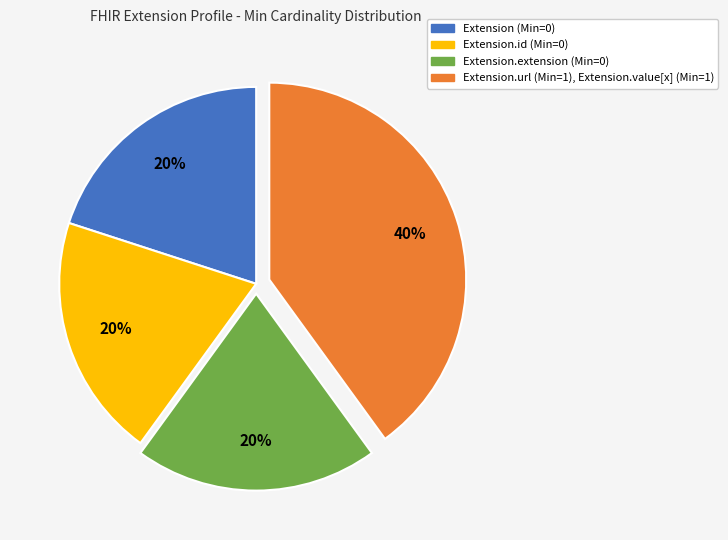

Does any single category account for the majority?

No